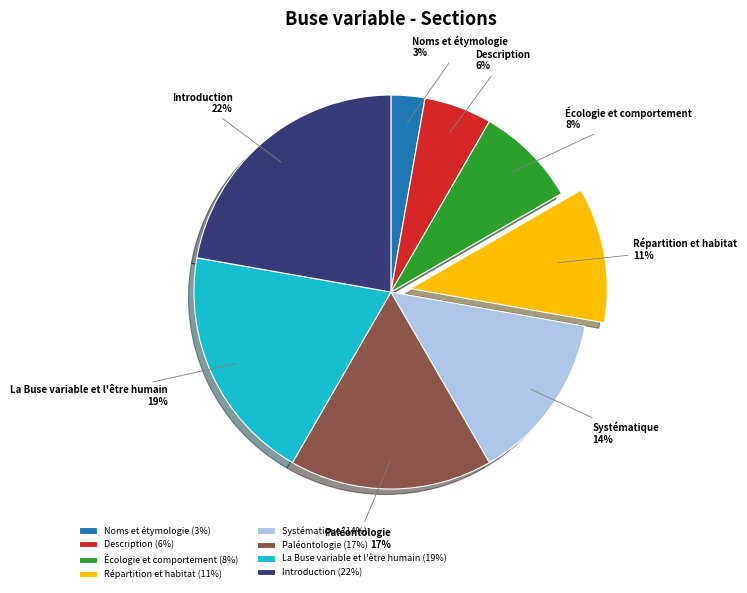

To the nearest percent, what portion does Description represent?

6%